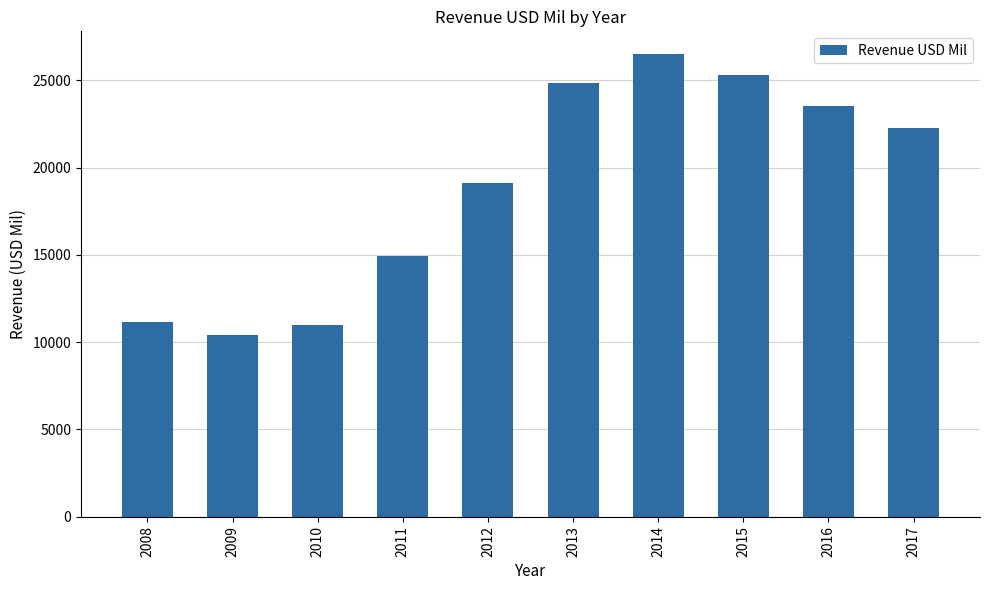

What is the average value?

18910